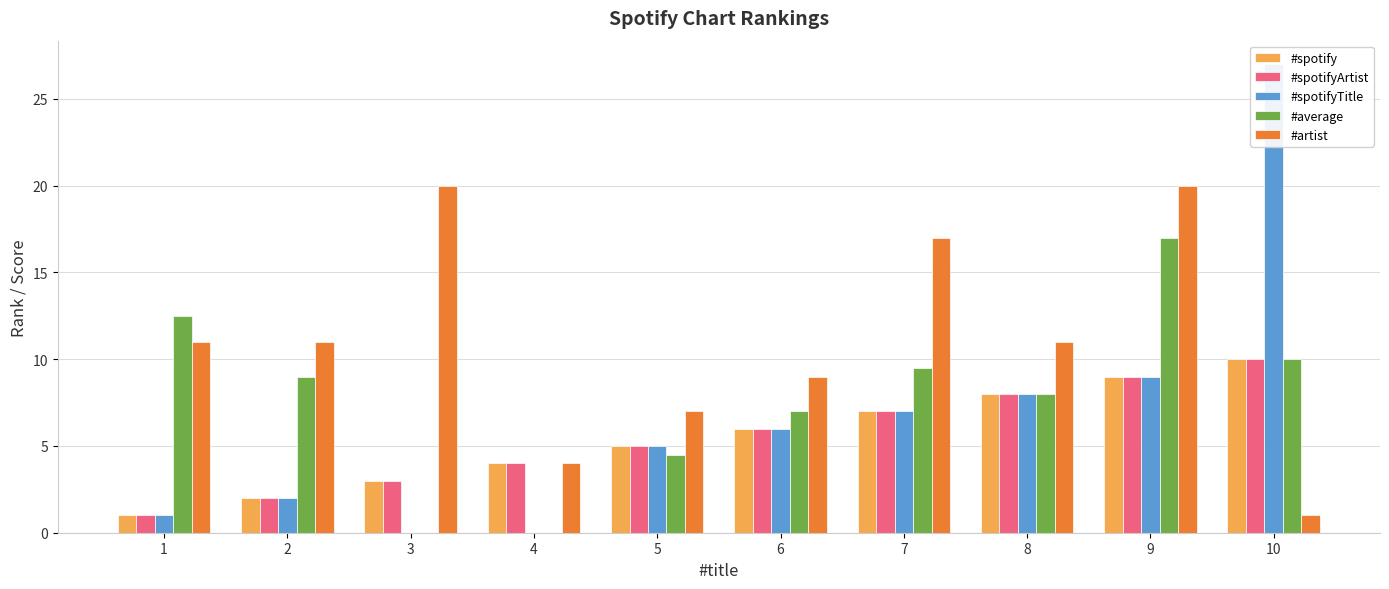

What is the value of the #average bar at the 1st from the left?

12.5